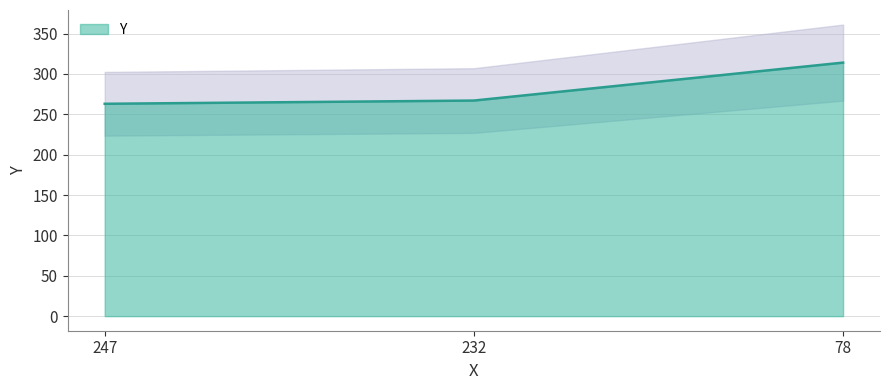

At which label is the value closest to 288?

232